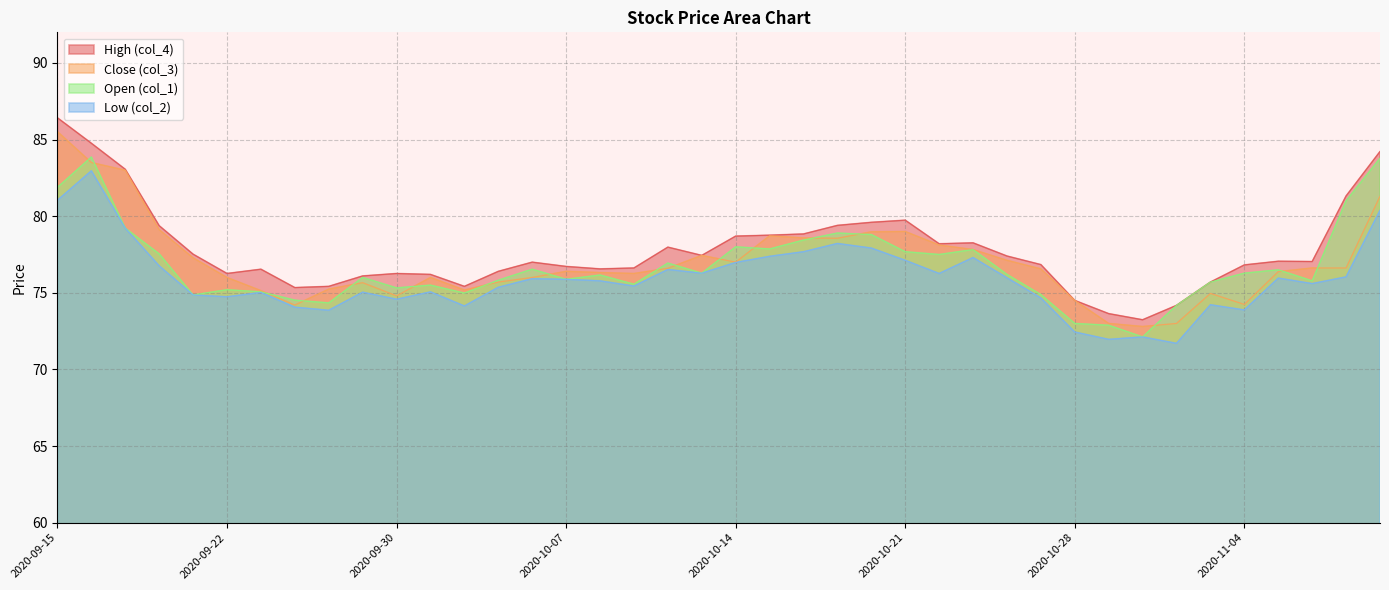

What is the average value of the Open (col_1) series?

76.7